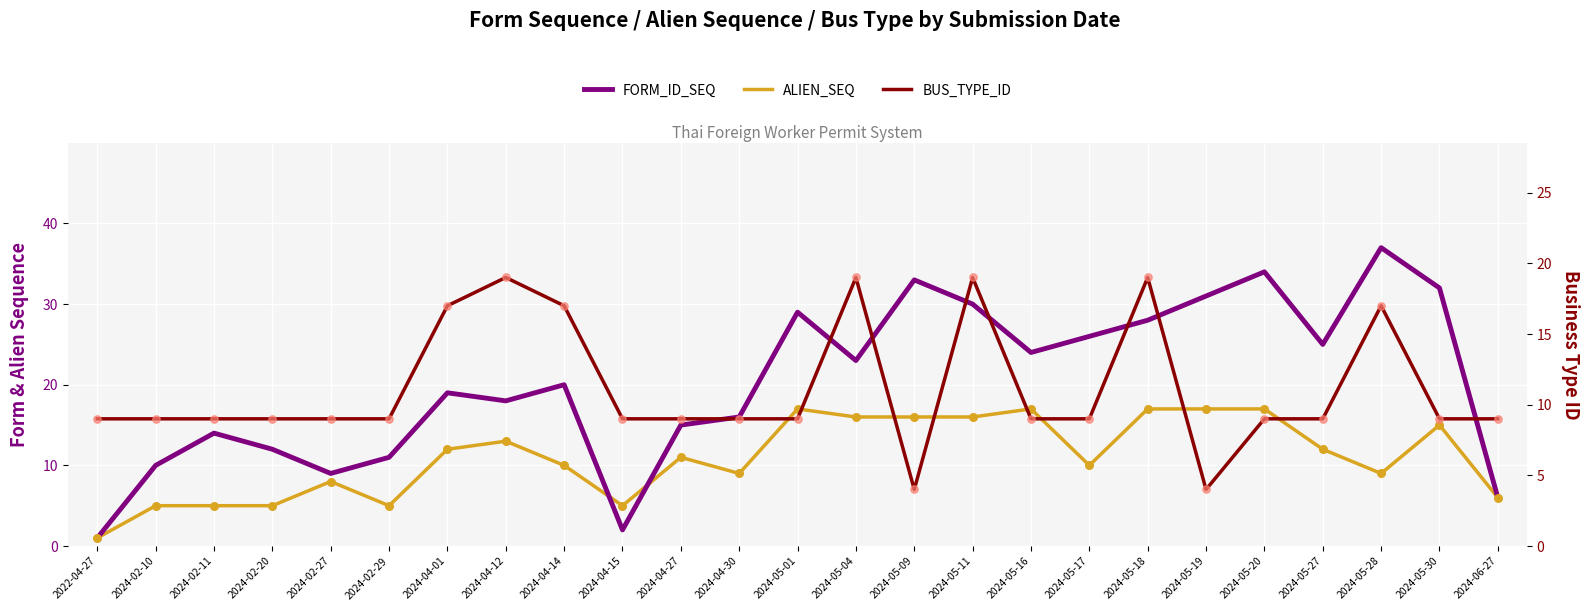

Is the value of BUS_TYPE_ID at 2024-05-09 greater than the value of FORM_ID_SEQ at 2024-05-16?

No